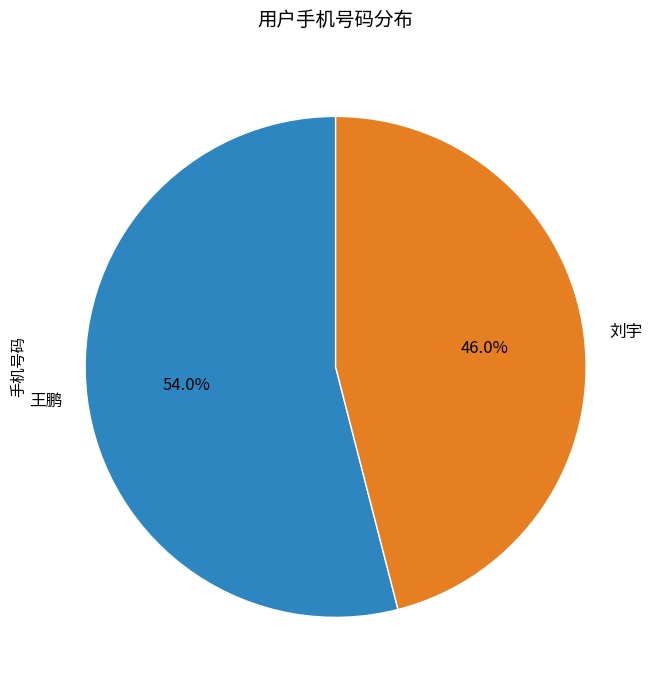

What is the largest slice in the pie chart?

王鹏